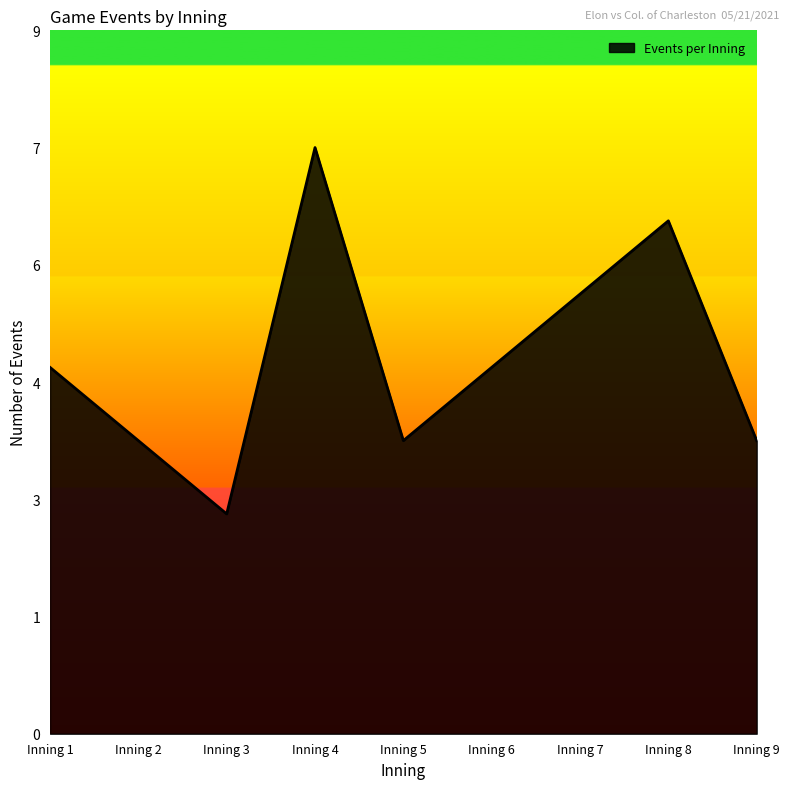

Where is the first local minimum?

Inning 3